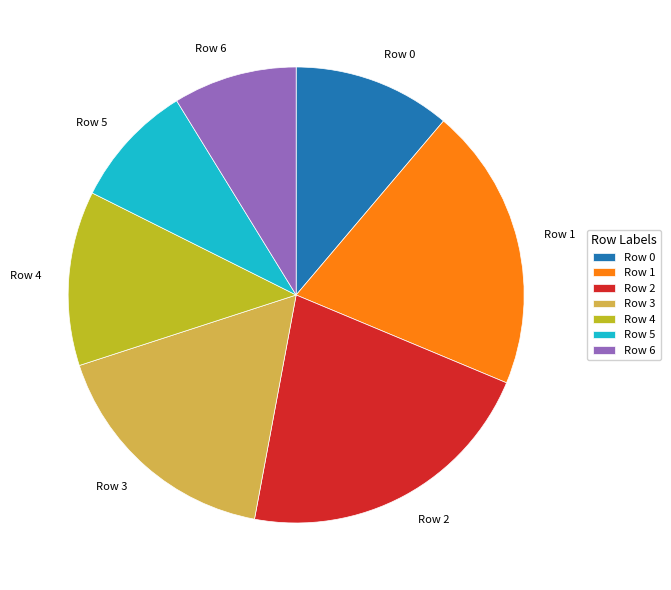

Which slice is the largest?

Row 2